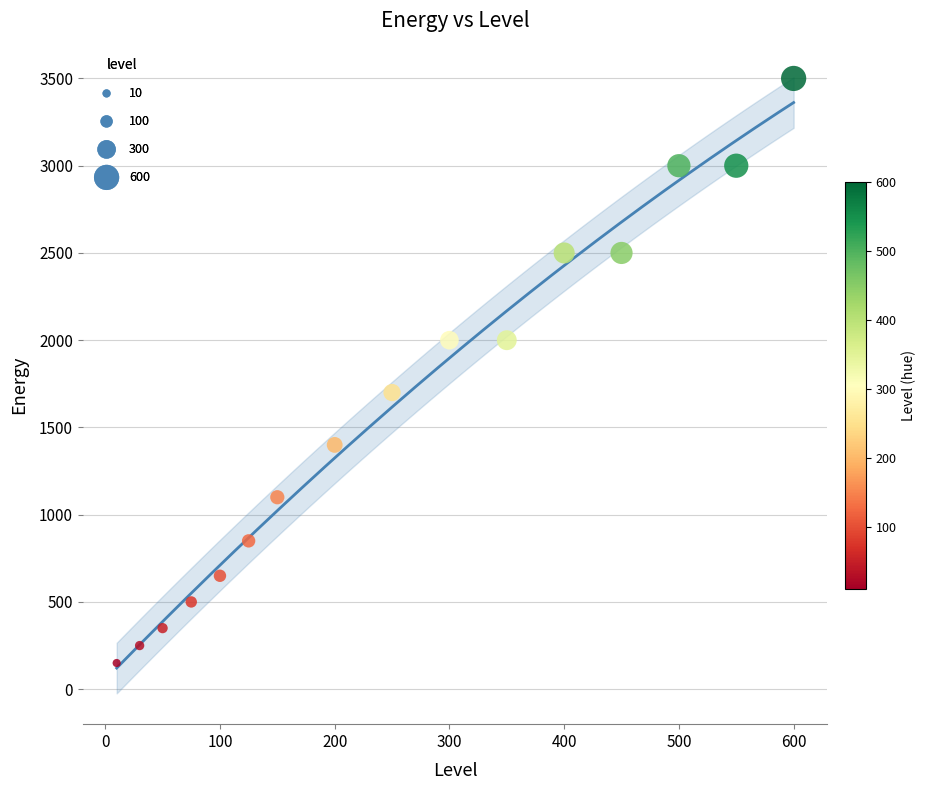

What Y value in the scatter plot is closest to 1825?

1700